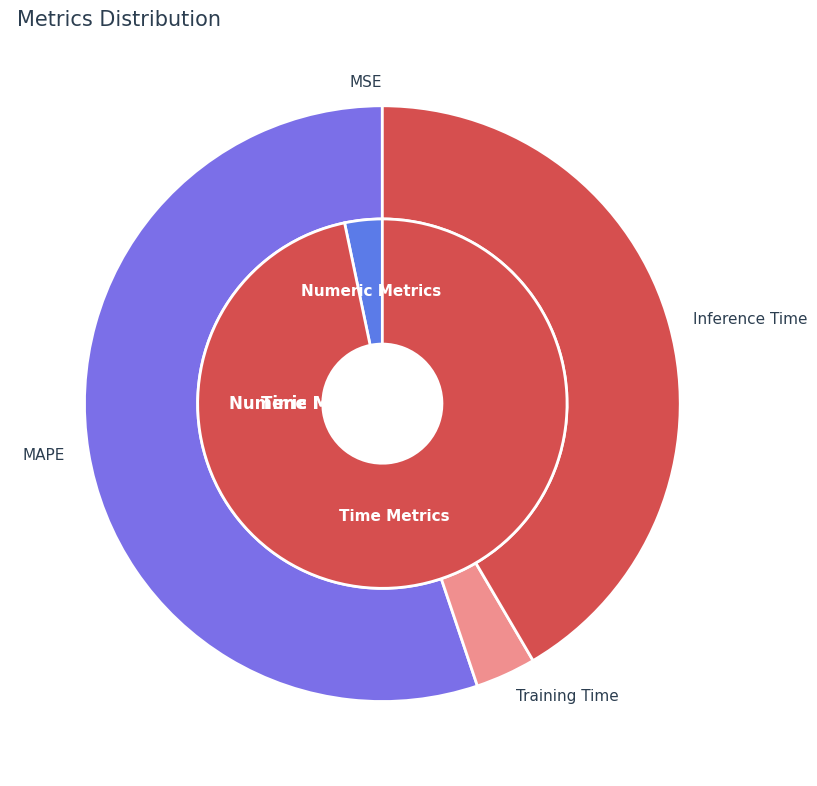

The MSE slice represents 8% of the pie. True or false?

False